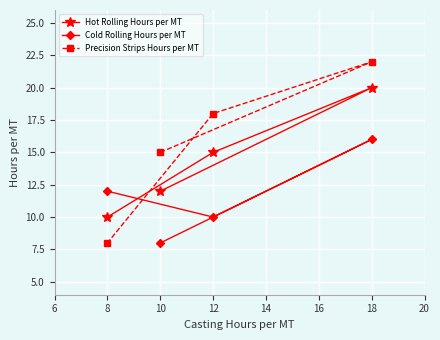

What is the value of the Hot Rolling Hours per MT point at the 4th from the left?

20